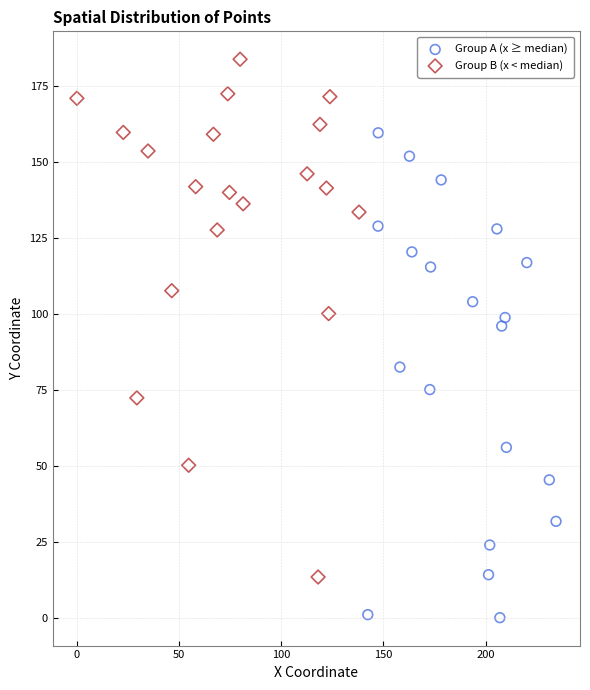

Which series contains the lowest Y value?

Group A (x ≥ median)